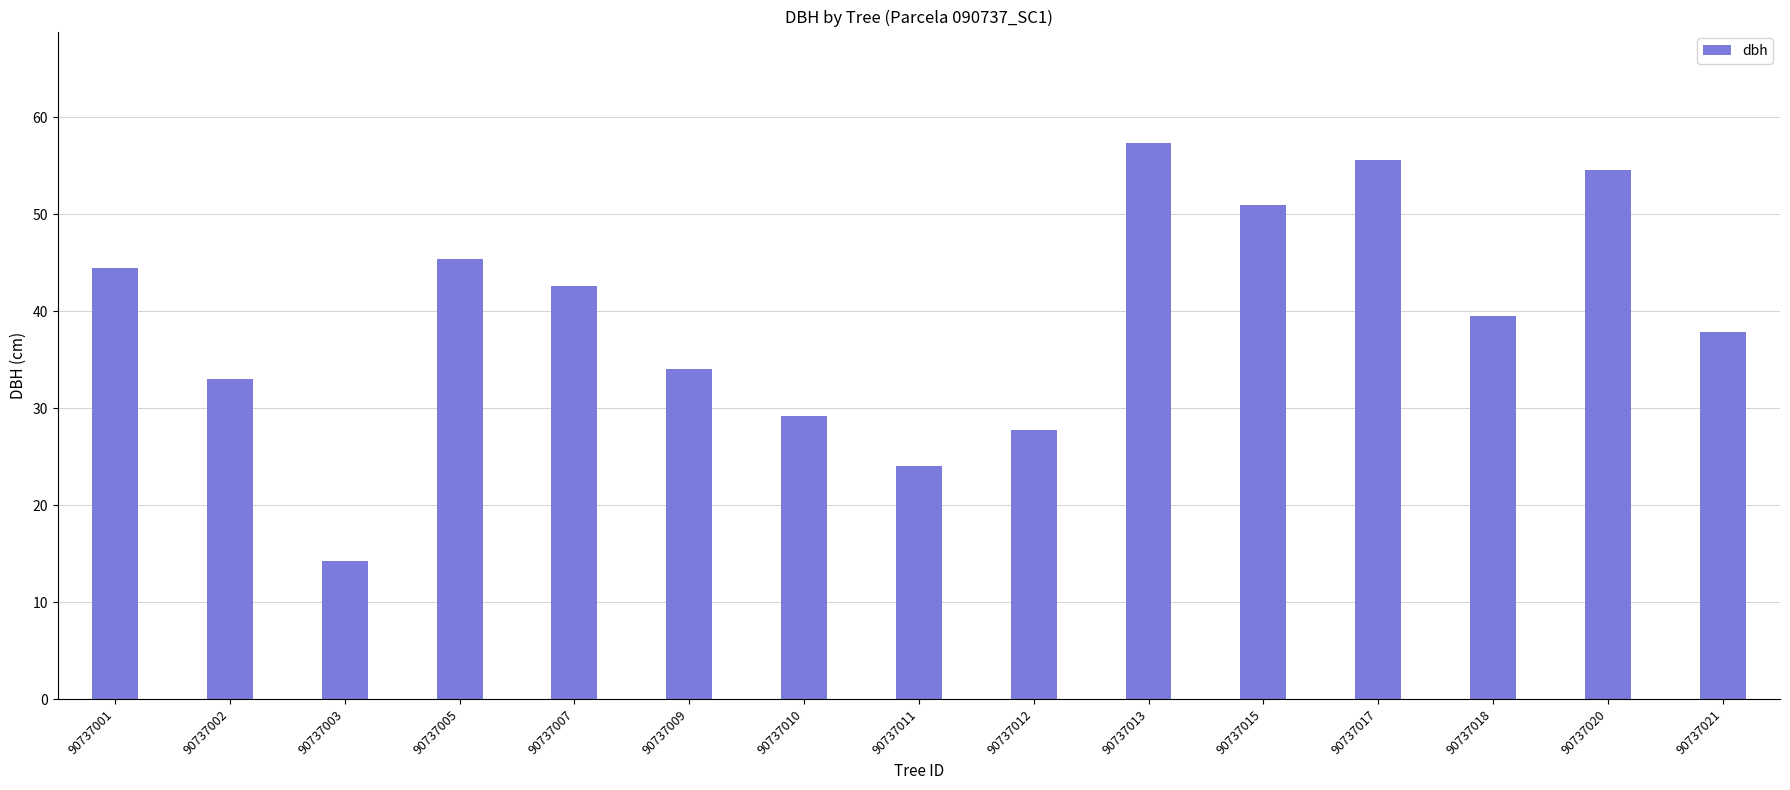

Which category has the lowest value across all series?

90737003